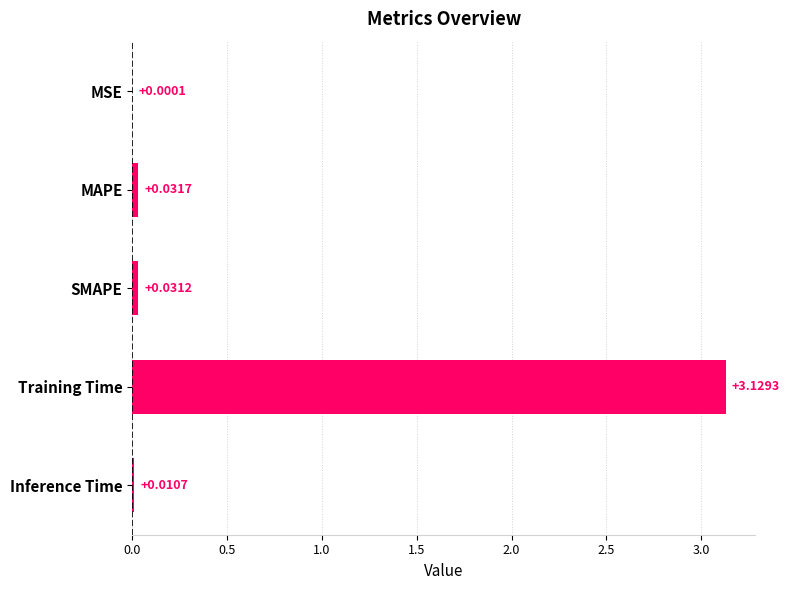

Which has a higher value, MSE or Inference Time?

Inference Time